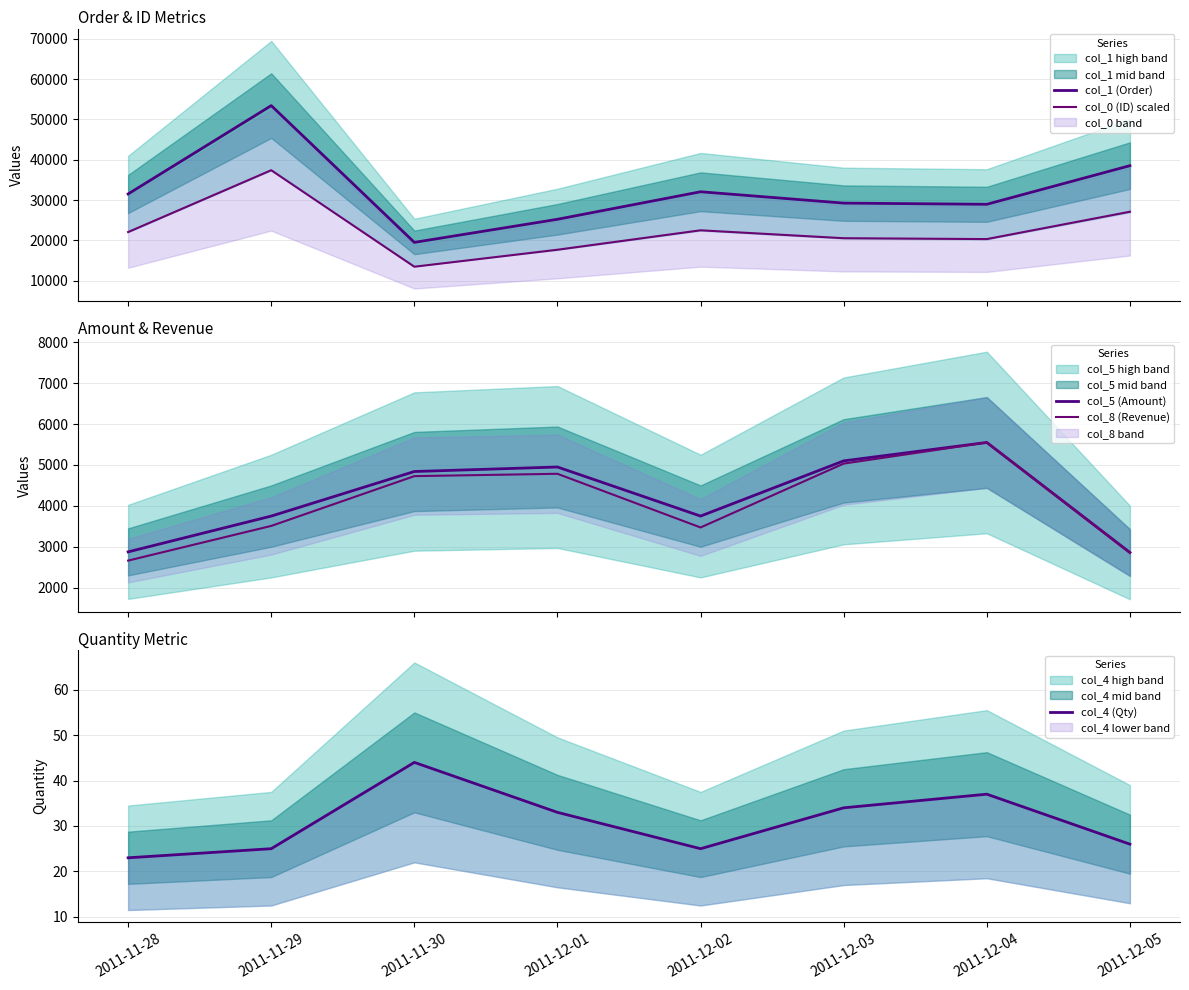

What is the difference between the second highest and minimum values in the col_5 (Amount) series?

2240.0